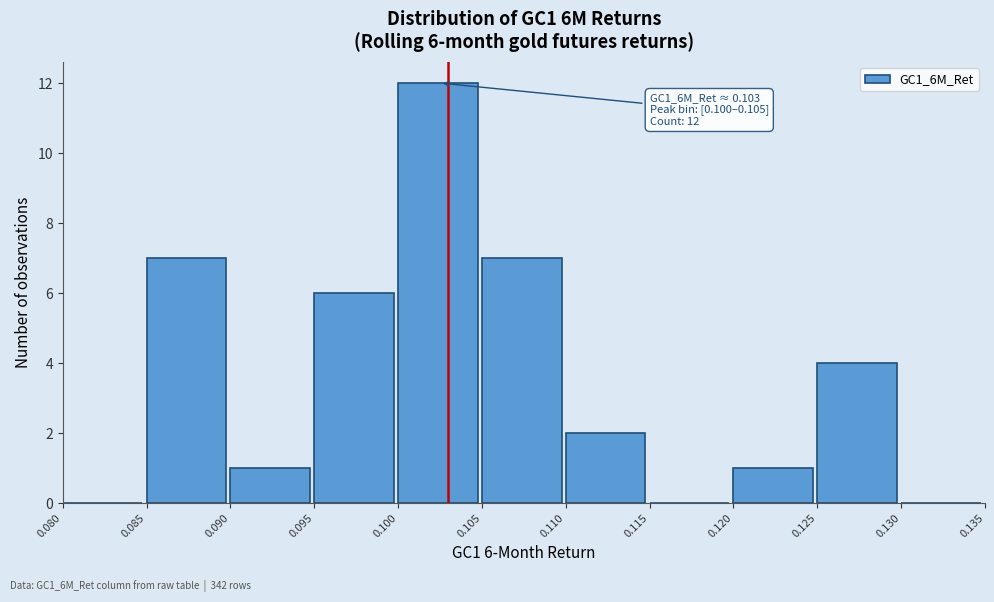

Over which range of the x-axis is the bar tallest?

0.100 to 0.105